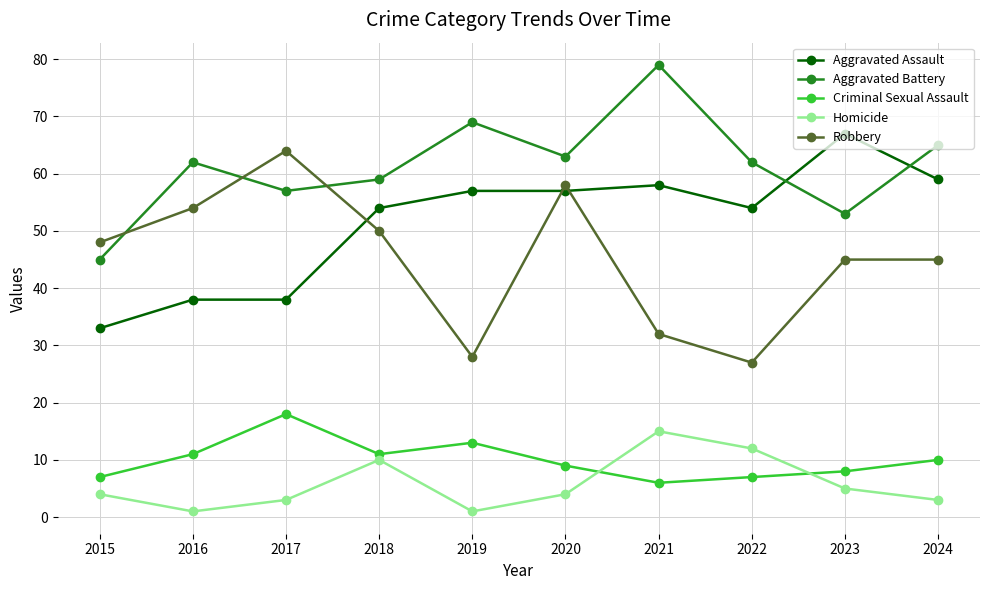

True or false: Criminal Sexual Assault and Aggravated Battery cross at least once.

False